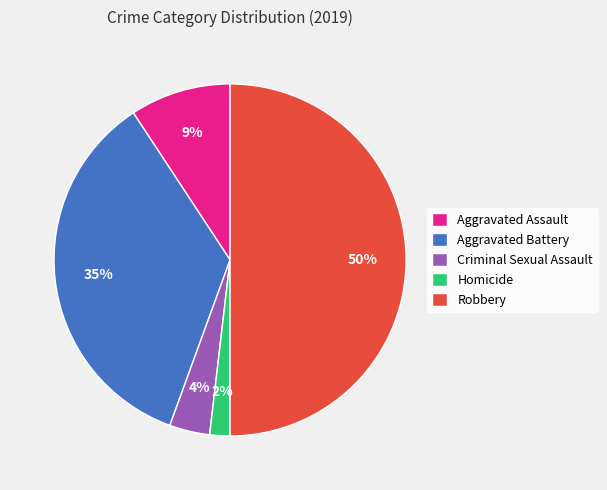

Which category has the biggest portion of the pie?

Robbery